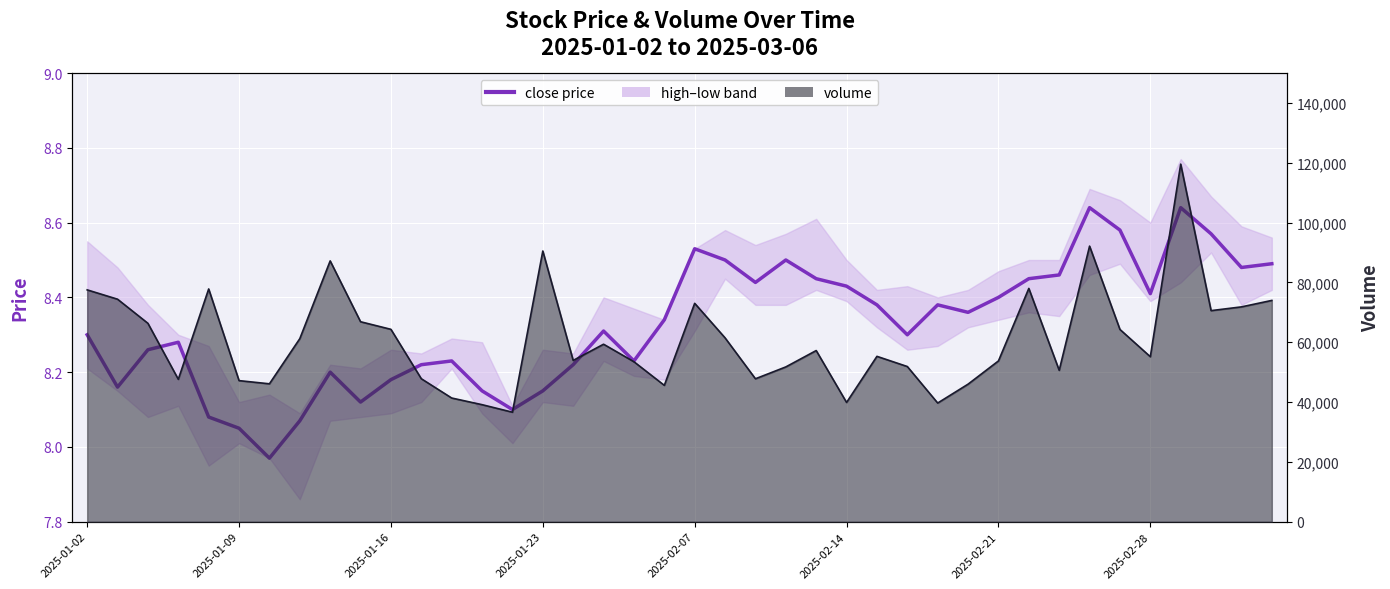

True or false: close and volume line cross at least once.

False